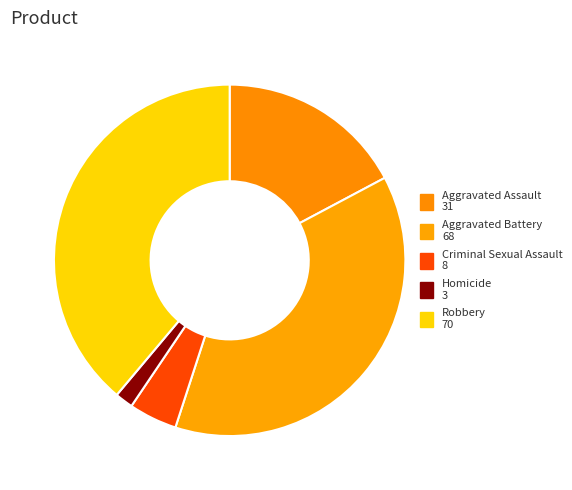

Count the number of slices in the pie.

5